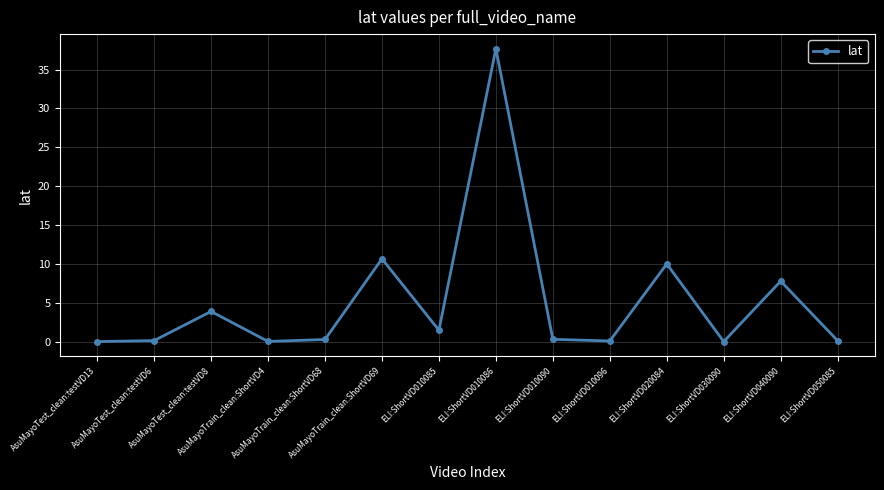

What is the average value?

5.2